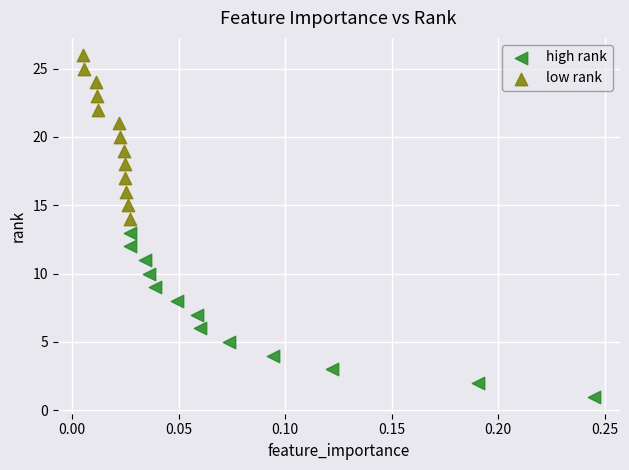

Which series contains the lowest Y value?

high rank